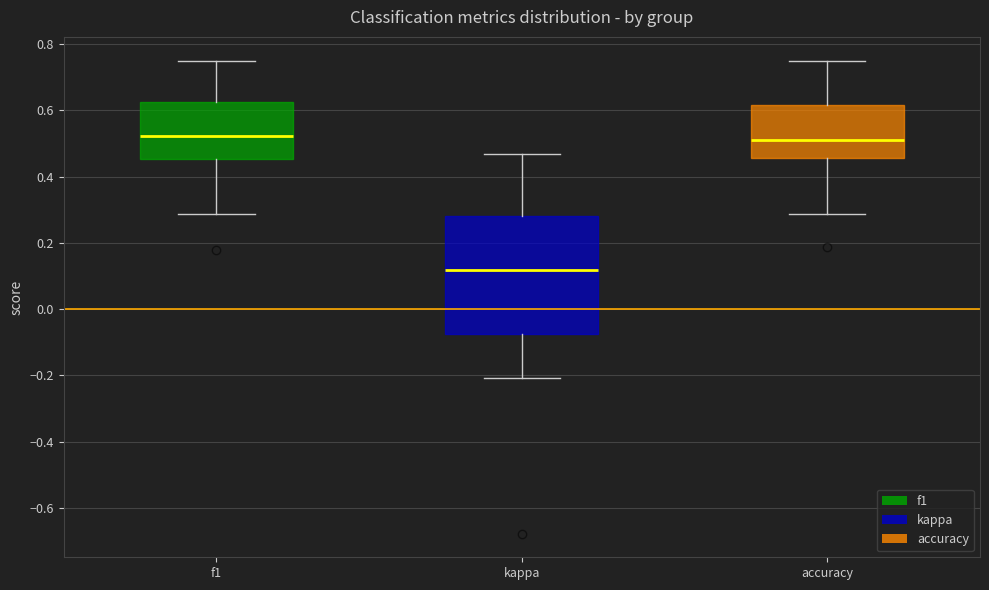

Which box is the tallest, from its lower edge to its upper edge?

kappa